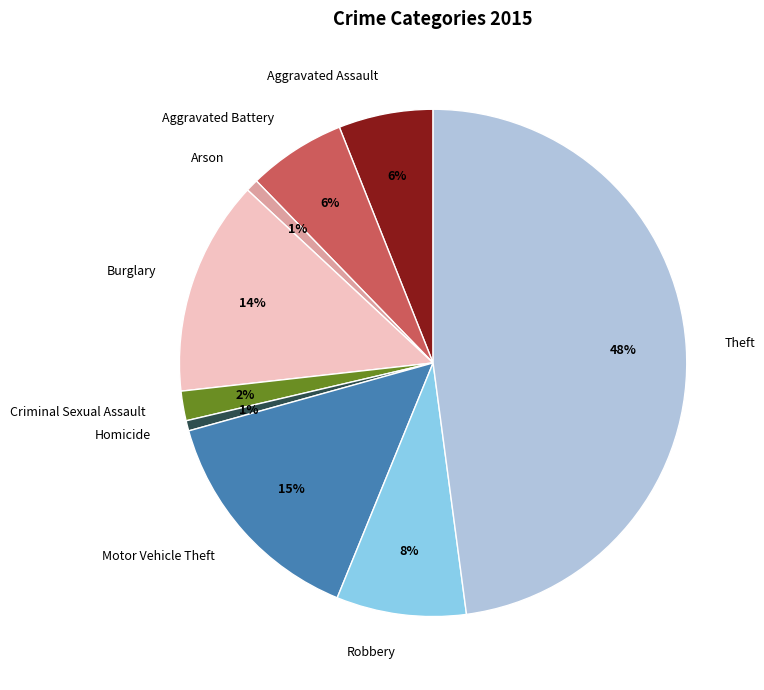

To the nearest percent, what portion does Theft represent?

48%